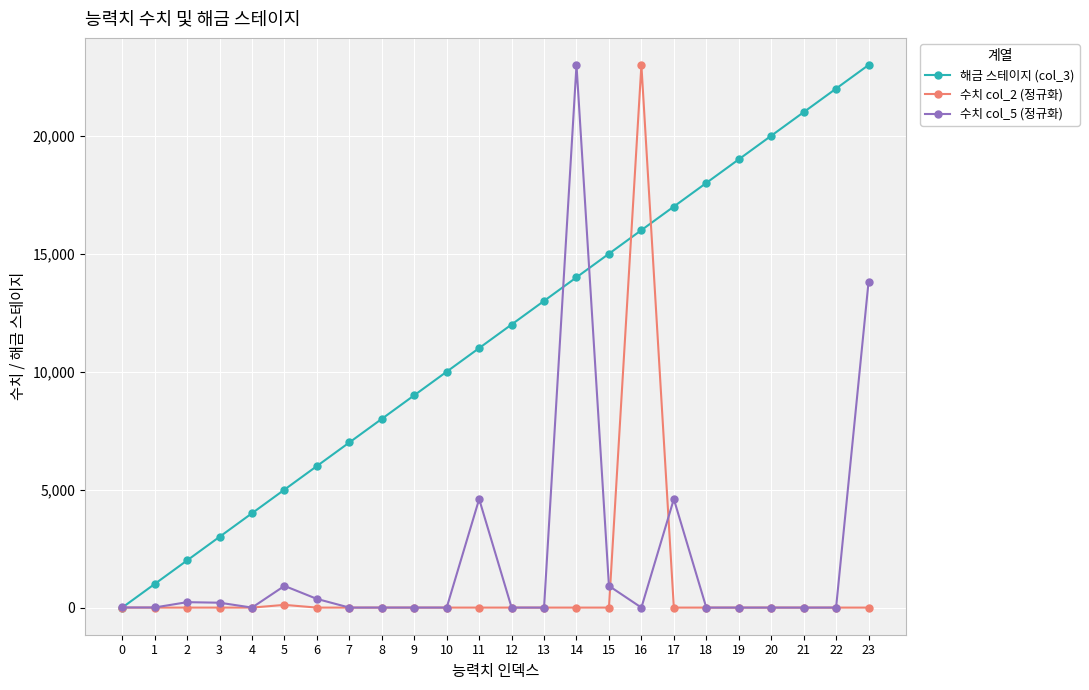

What is the difference between the 해금 스테이지 (col_3) values at 3 and 11?

8000.0